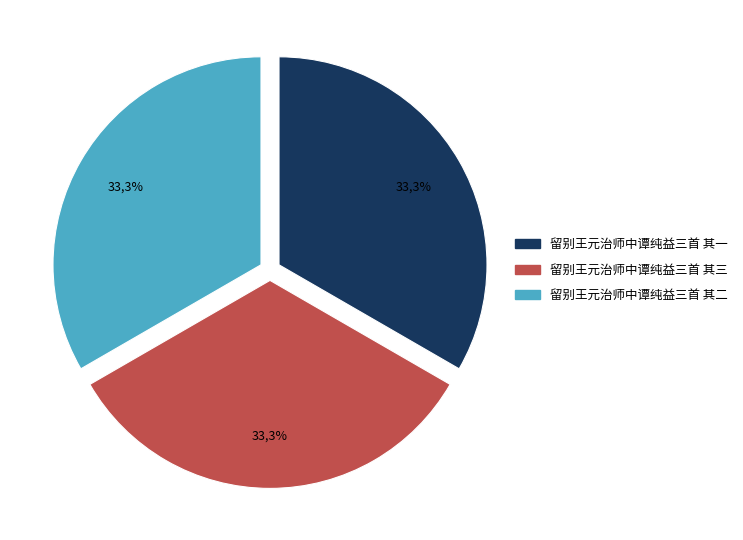

To the nearest percent, what is the combined percentage of 留别王元治师中谭纯益三首 其三 and 留别王元治师中谭纯益三首 其一?

67%